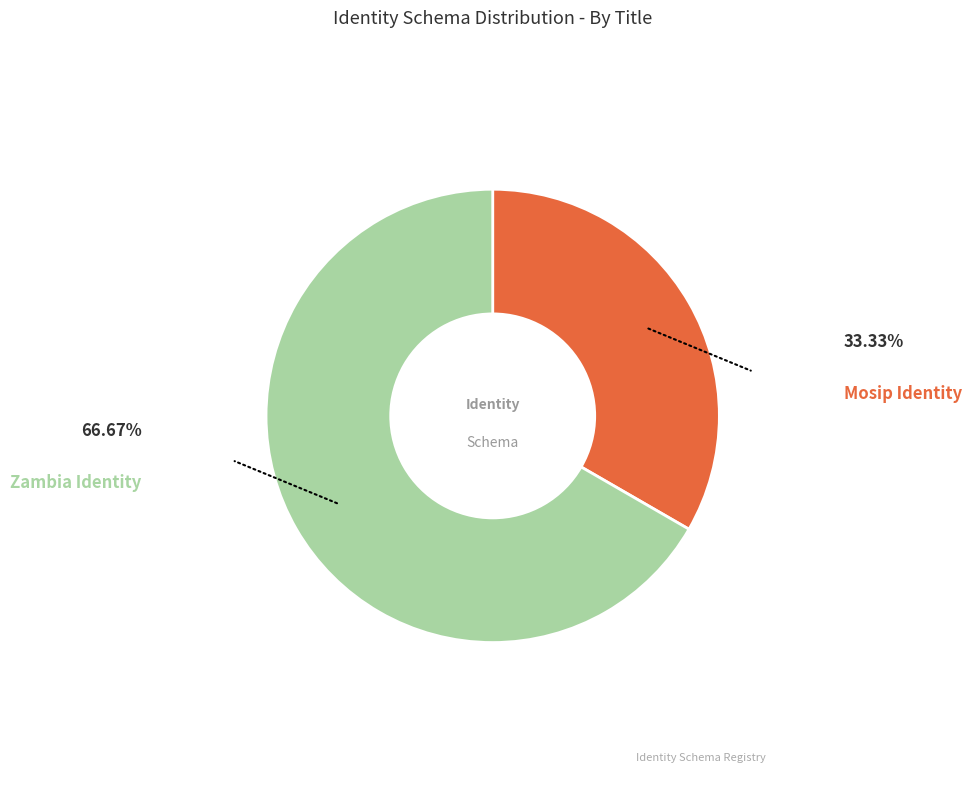

Is there any slice that represents more than half of the pie?

Yes